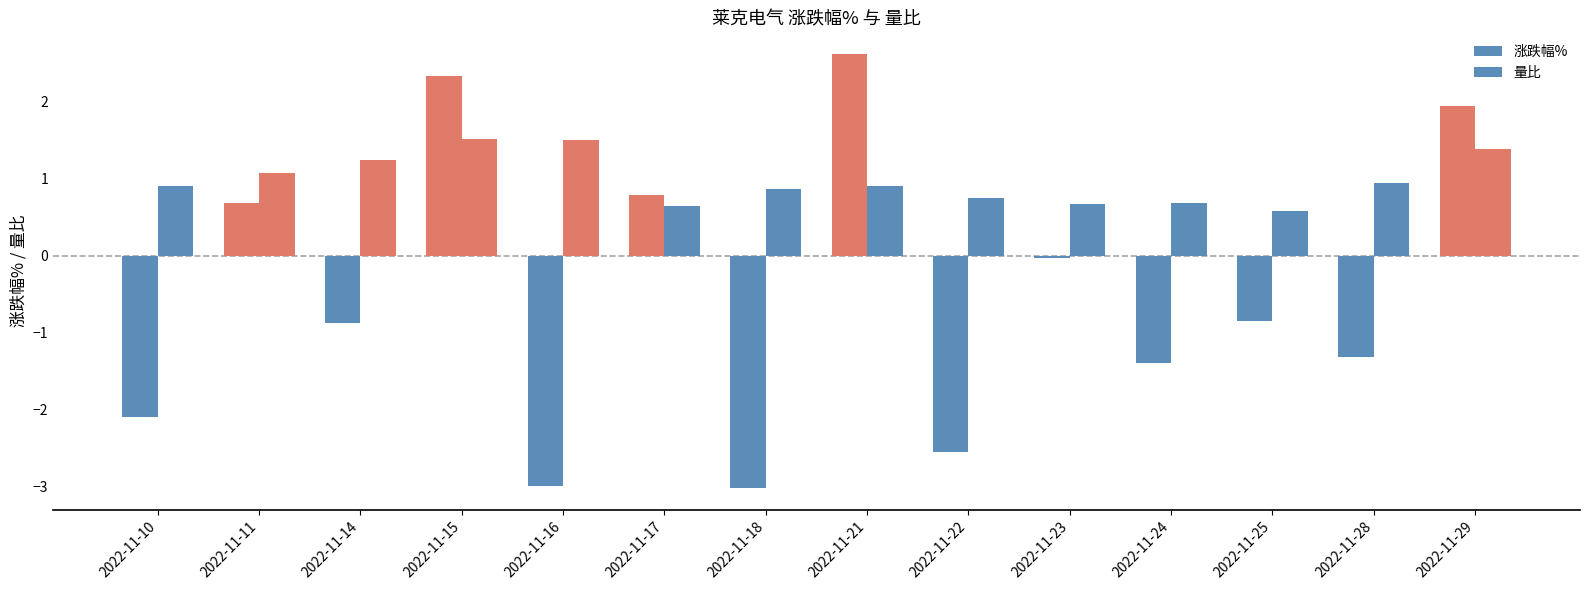

How many groups of bars are there?

14